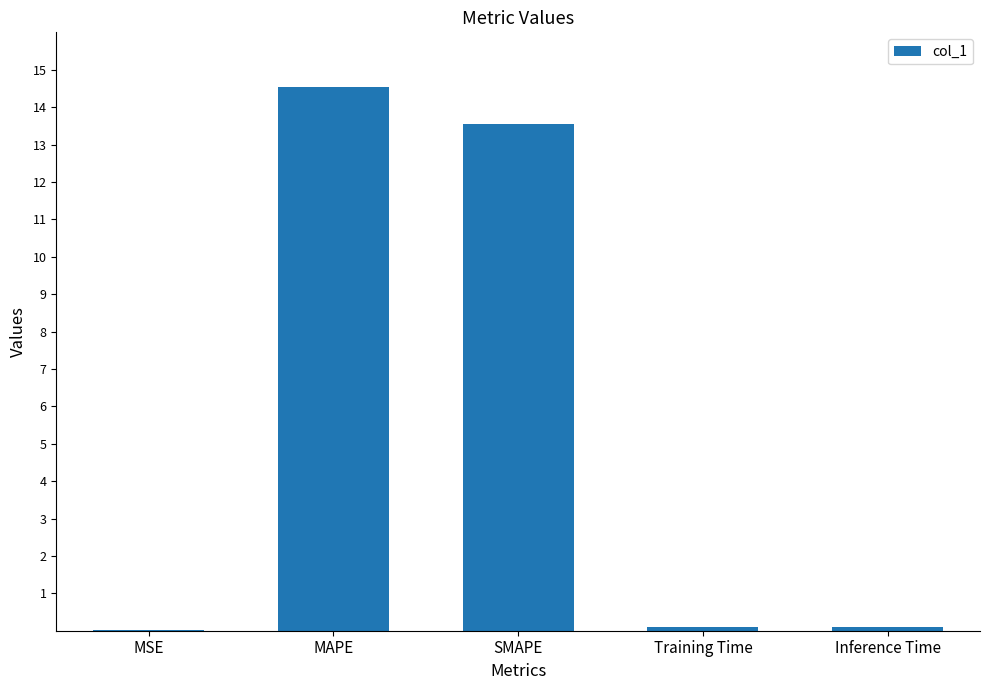

What is the maximum value shown in the chart?

14.5